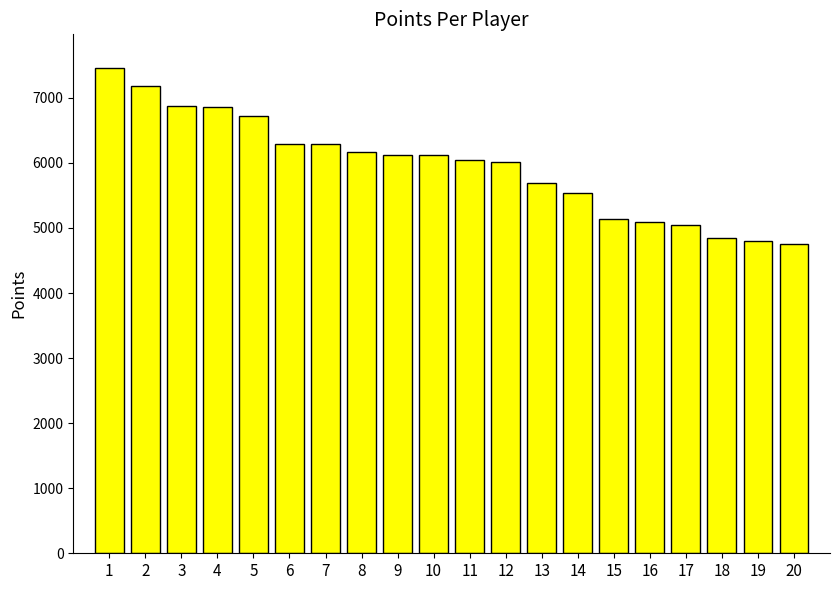

Between 19 and 15, which is larger?

15